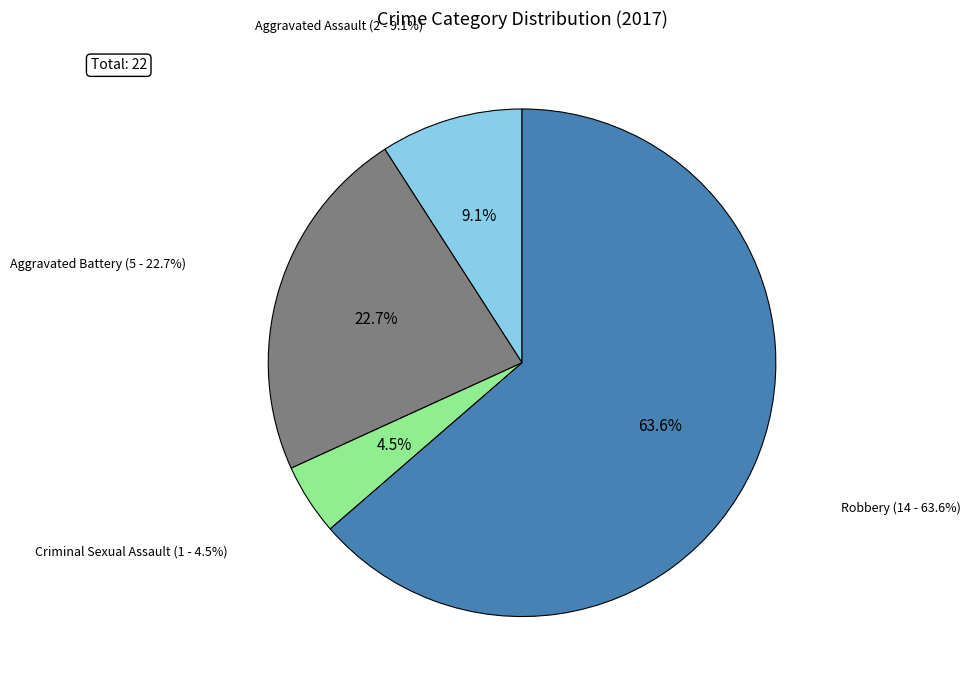

Is there a majority slice in this chart?

Yes